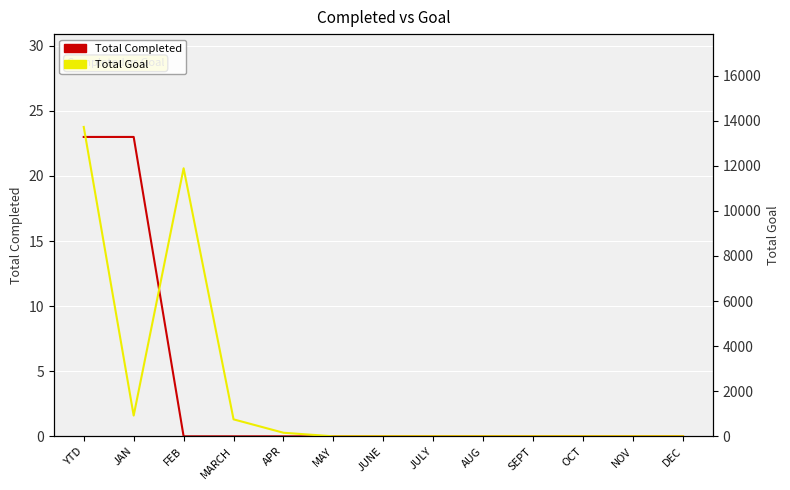

Which series has the largest range (max minus min)?

Total Goal